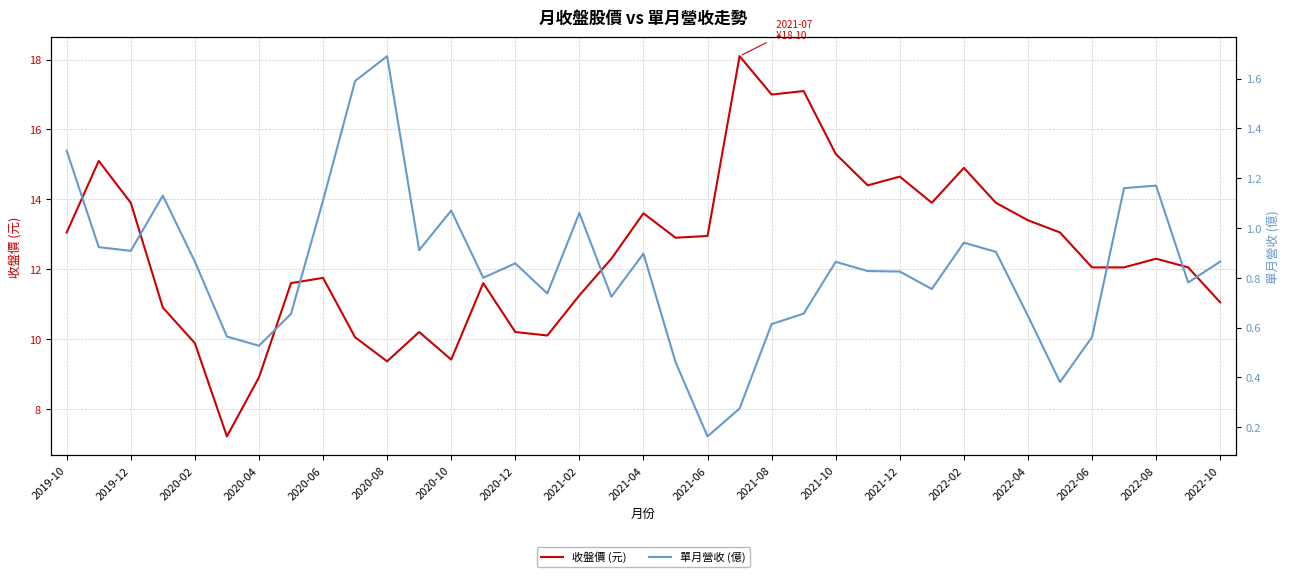

The value of 收盤價 (元) at 2019-10 is 6.6. True or false?

False